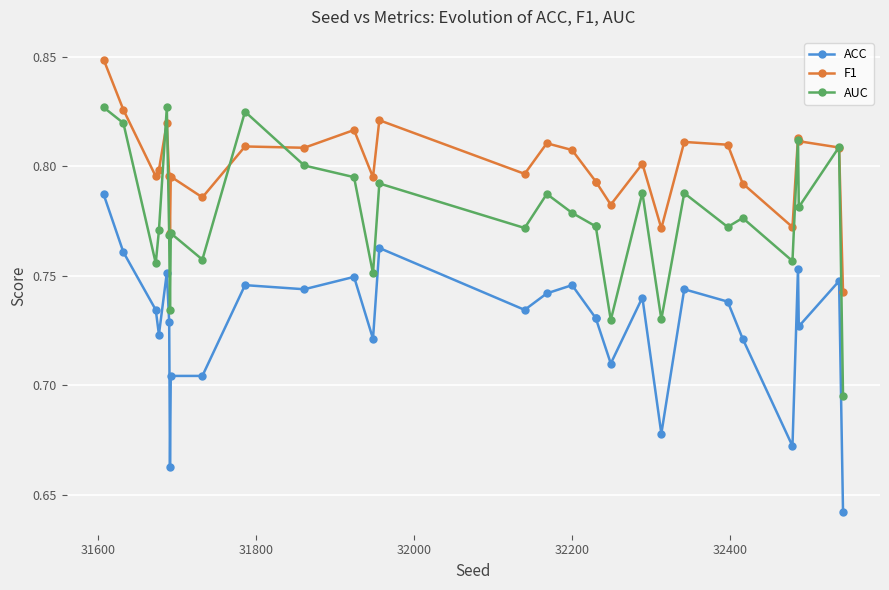

The value of ACC at 23 is 0.2. True or false?

False